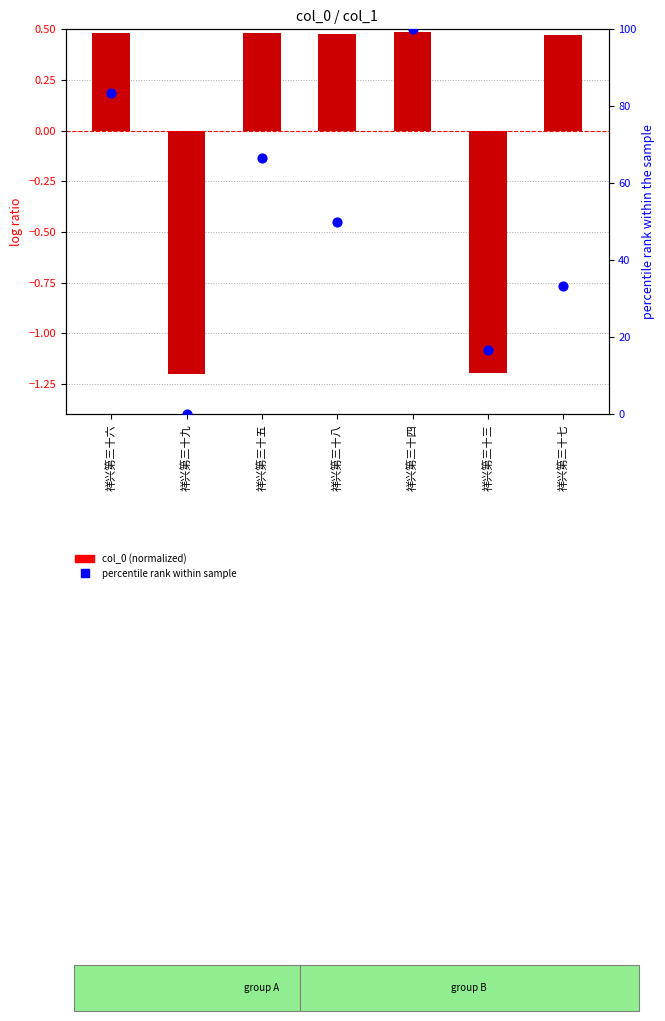

Which series contains the highest Y value?

percentile rank within sample